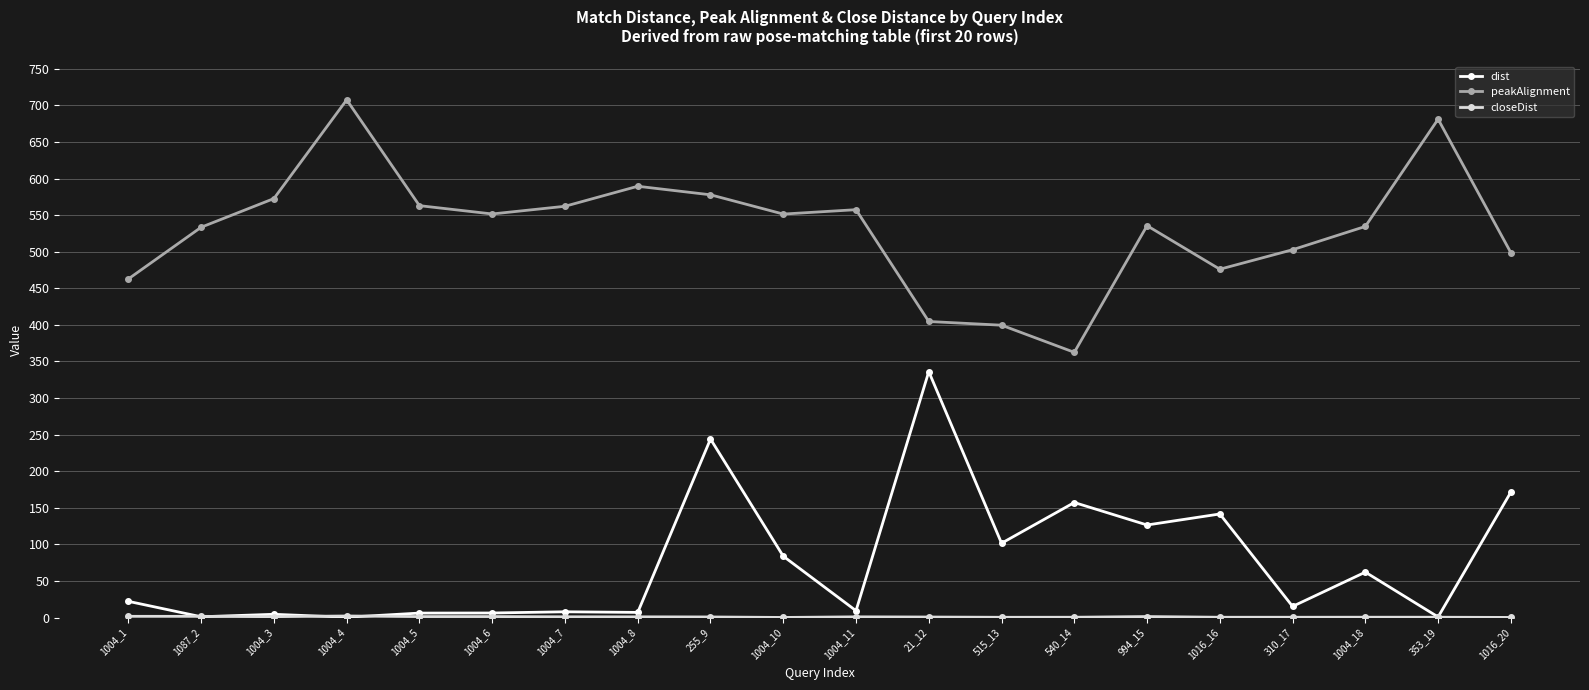

Which series changed the most between 1004_6 and 255_9?

dist